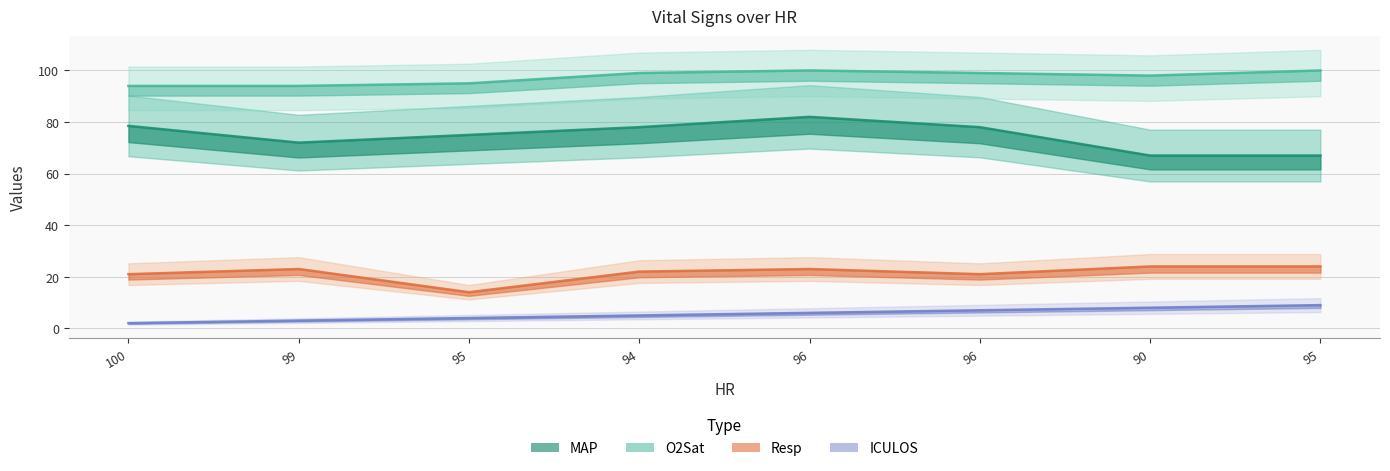

How many lines are shown in the chart?

4